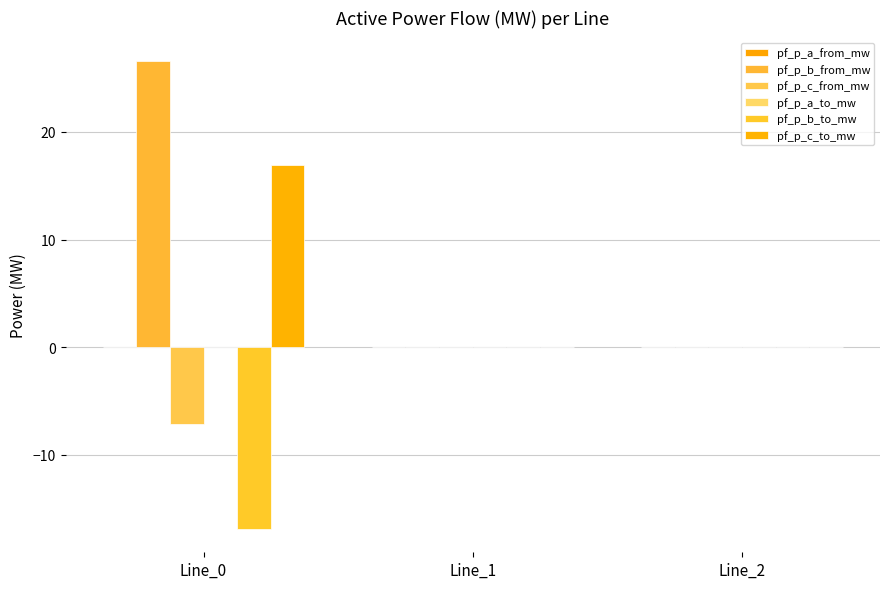

Between Line_0 and Line_2, which is larger?

Line_0